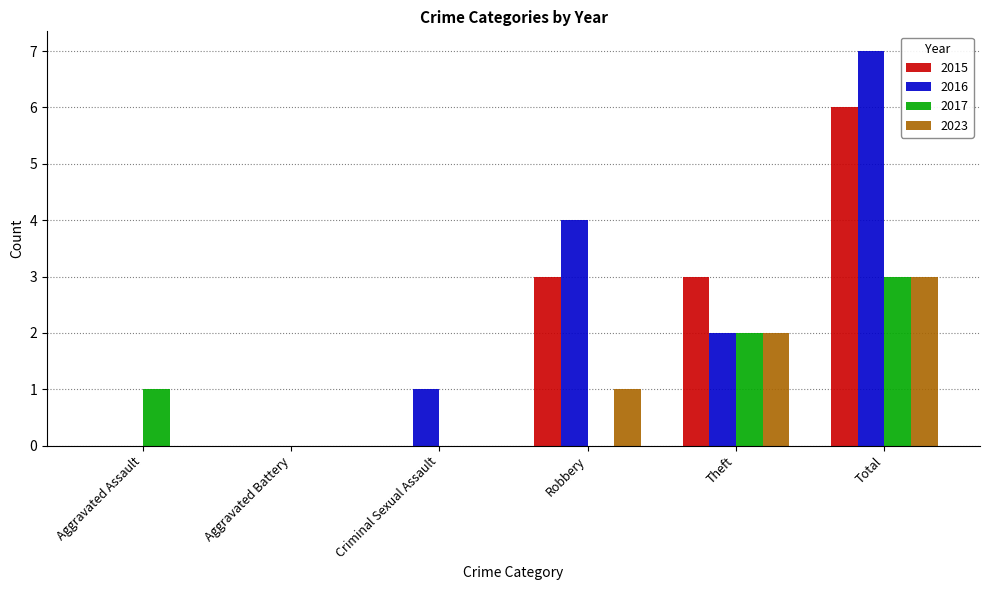

At which category does the chart reach its peak across all series?

Total